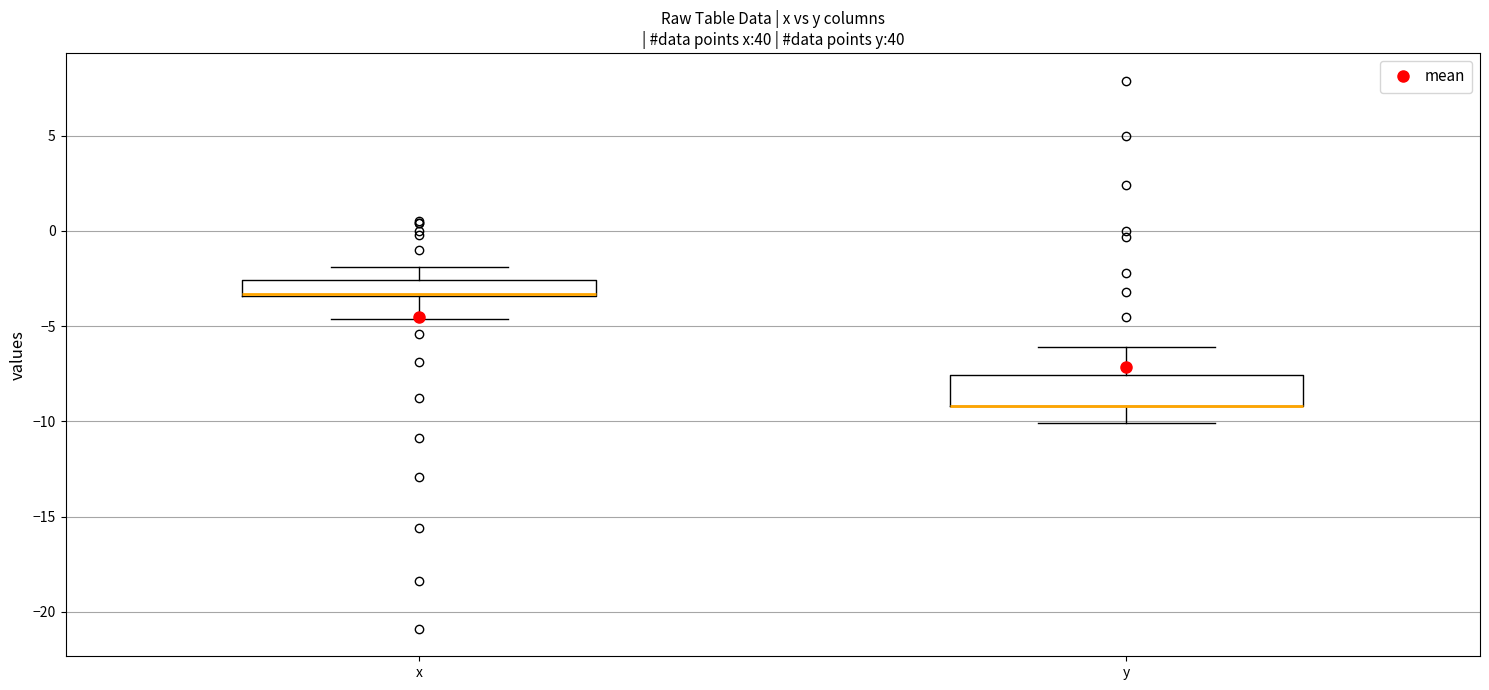

Reading left to right, transcribe this box plot: for each box, give where its median line is, the range the box spans, and where its two whiskers end, as read against the y-axis. The values are not printed on the chart, so give them approximately, as read against the axis.

x: median -3.5 (drawn on the box's lower edge), box -3.5 to -2.5, whiskers -4.5 to -2.0
y: median -9.0 (drawn on the box's lower edge), box -9.0 to -7.5, whiskers -10.0 to -6.0